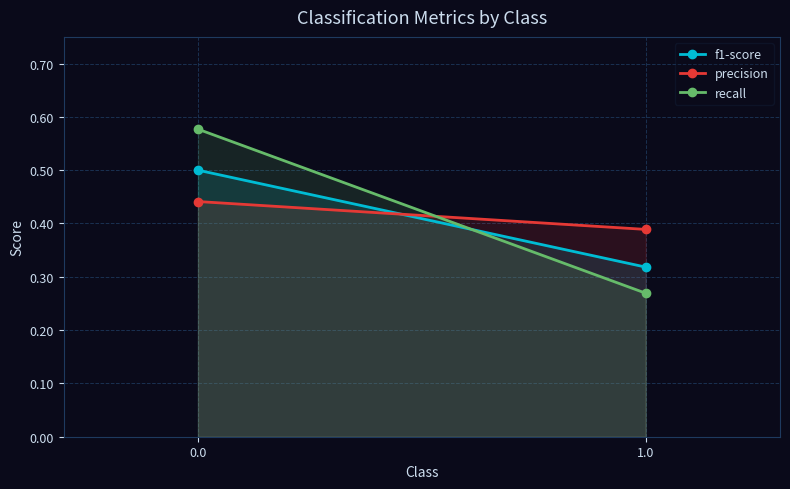

List the labels in order of f1-score value, largest first.

0.0, 1.0